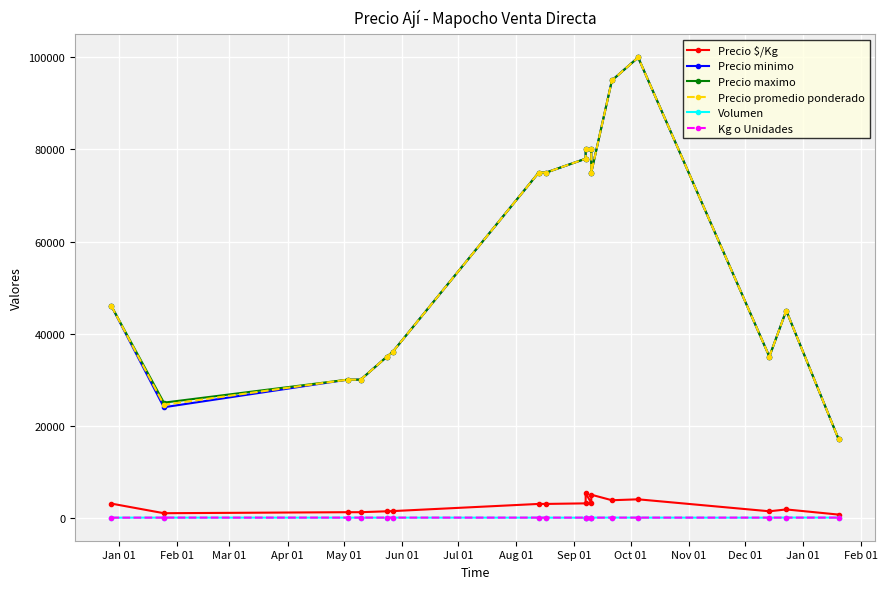

Which series has the largest total across all categories?

Precio maximo